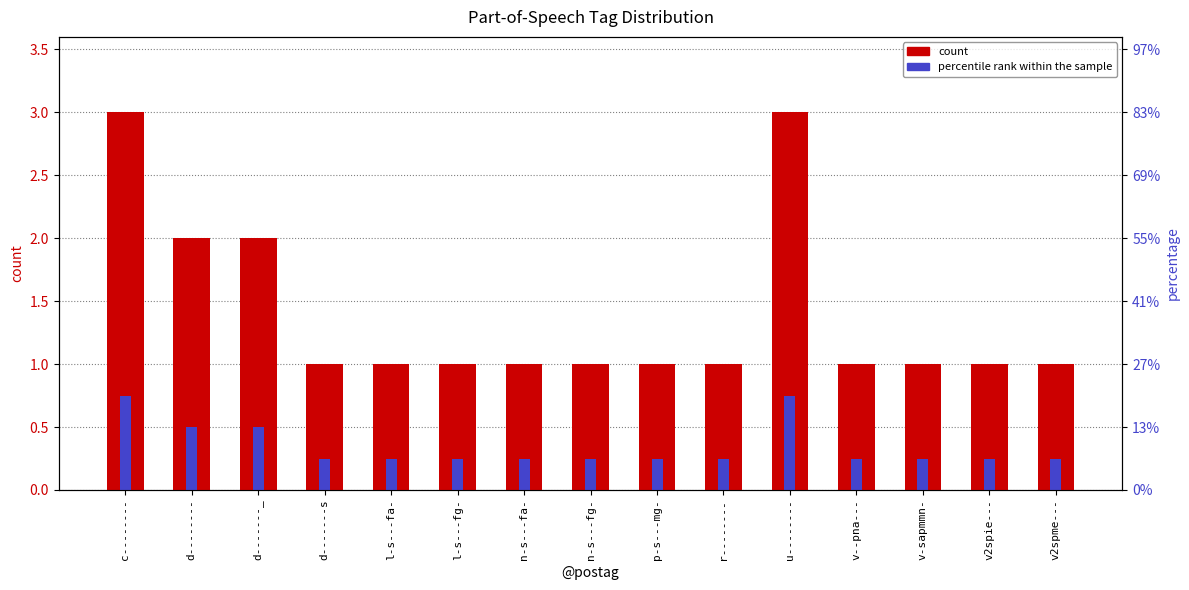

How many categories are shown in the chart?

15